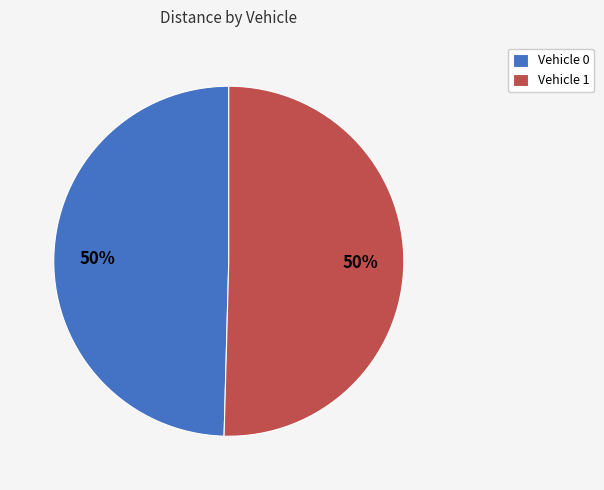

Is it true that Vehicle 0 is 50% of the pie?

True